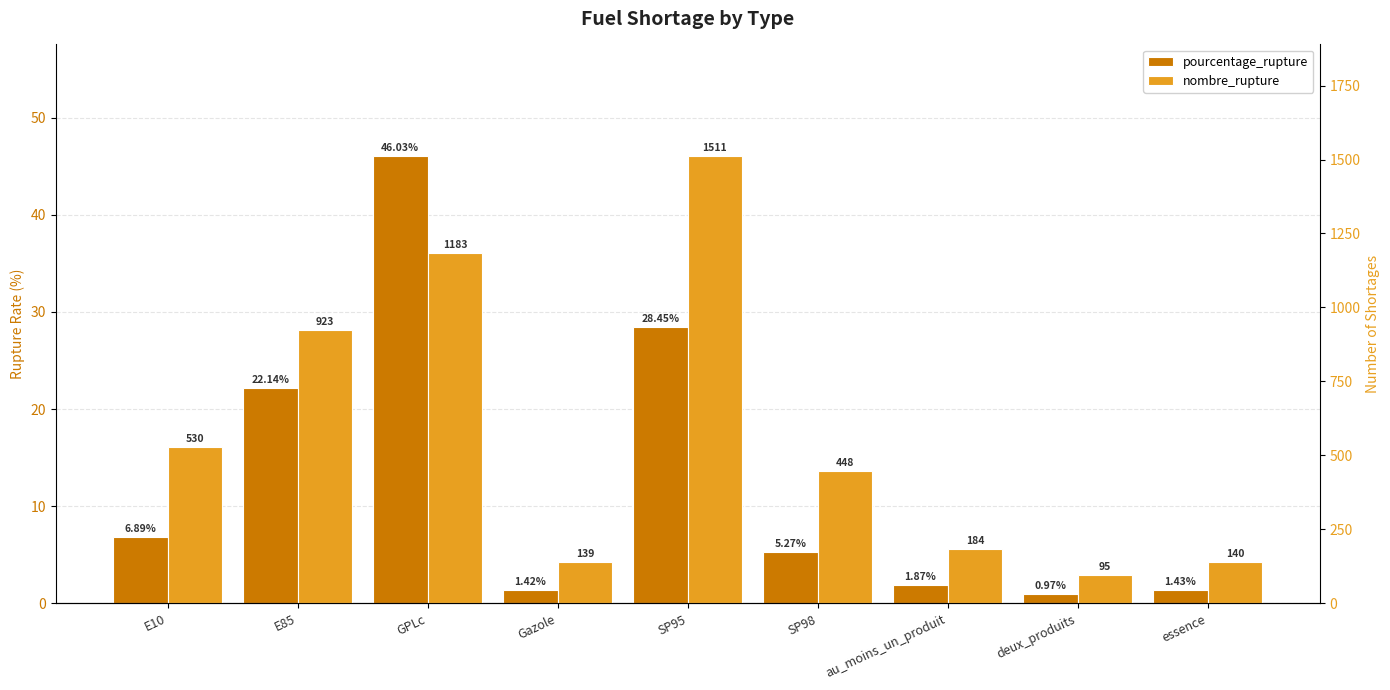

How many data points does each series have?

9